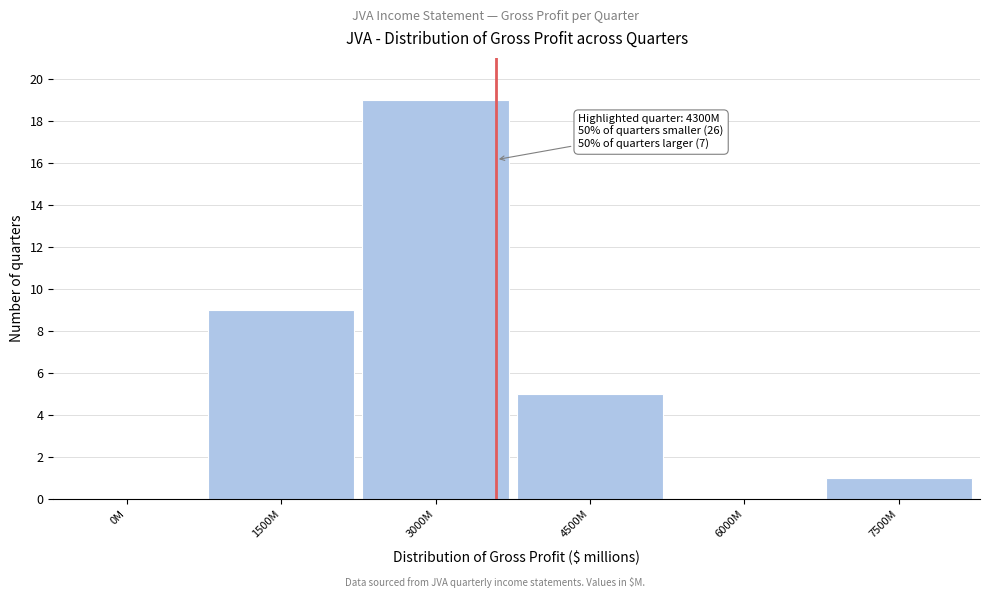

Reading right to left, transcribe all the data shown in this chart.

7500M=1	6000M=0	4500M=5	3000M=19	1500M=9	0M=0